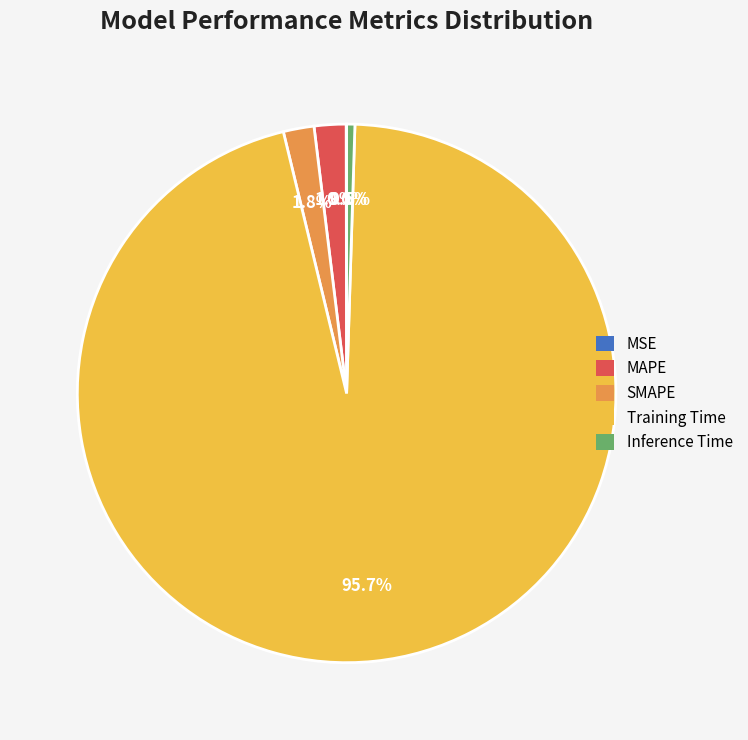

Between Training Time and MAPE, which is larger?

Training Time